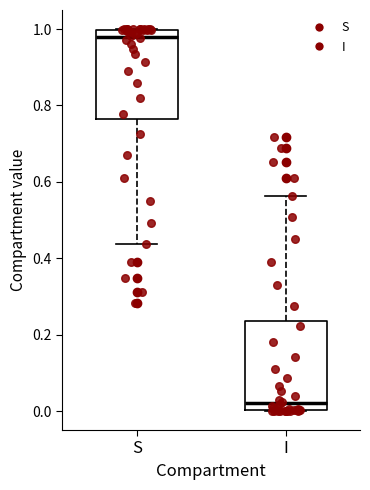

Where is the lower edge of the box for S on the y-axis? The values are not printed on the chart, so give them approximately, as read against the axis.

0.76